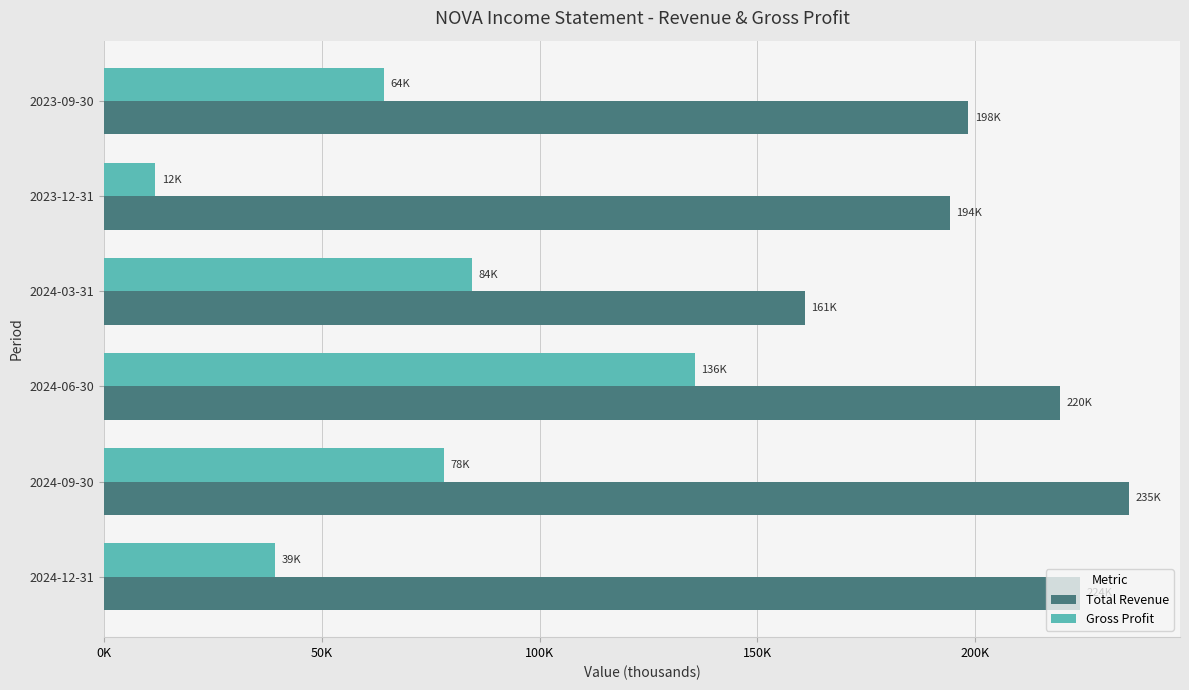

What is the sum of all Total Revenue values?

1232500